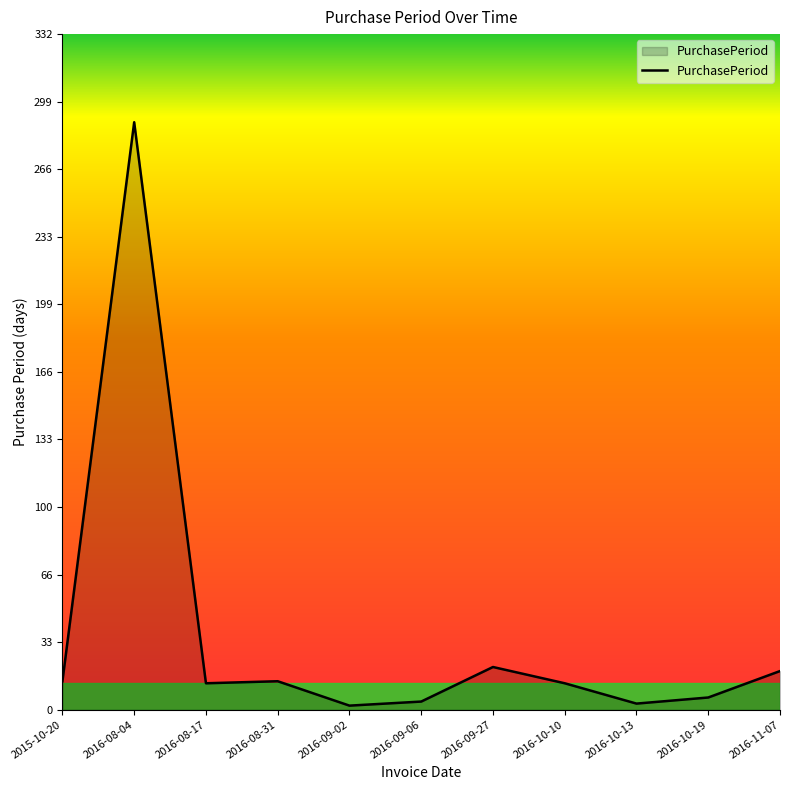

Approximately how many times larger is the value at 2016-08-04 compared to 2016-08-17?

22.2